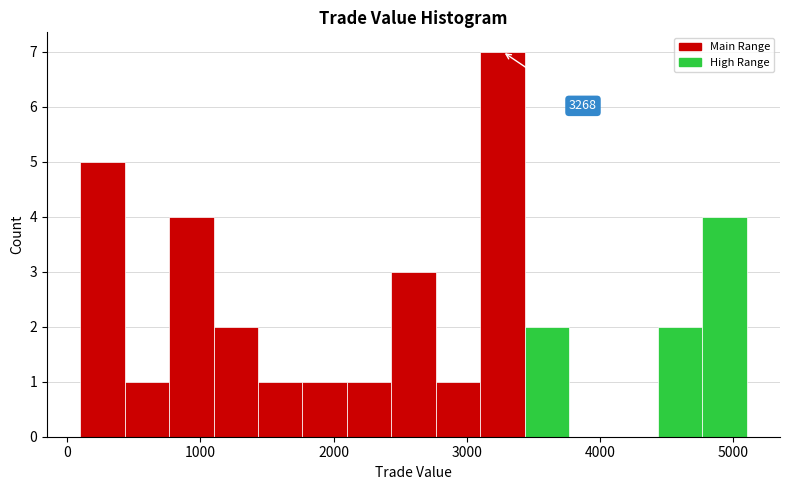

Read against the x-axis, roughly where is the centre of the tallest bar?

3300